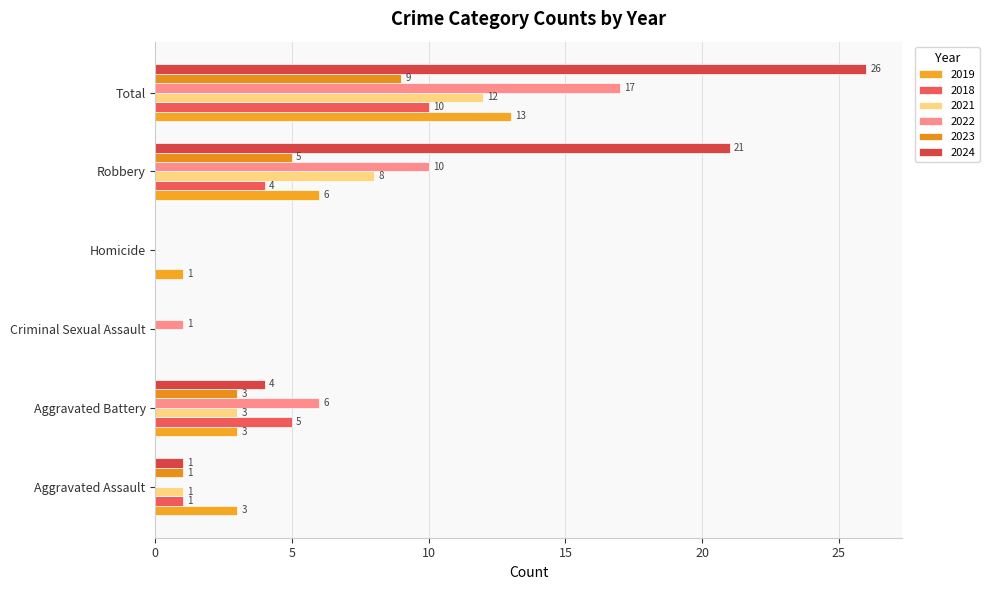

How many distinct data groups are displayed?

6